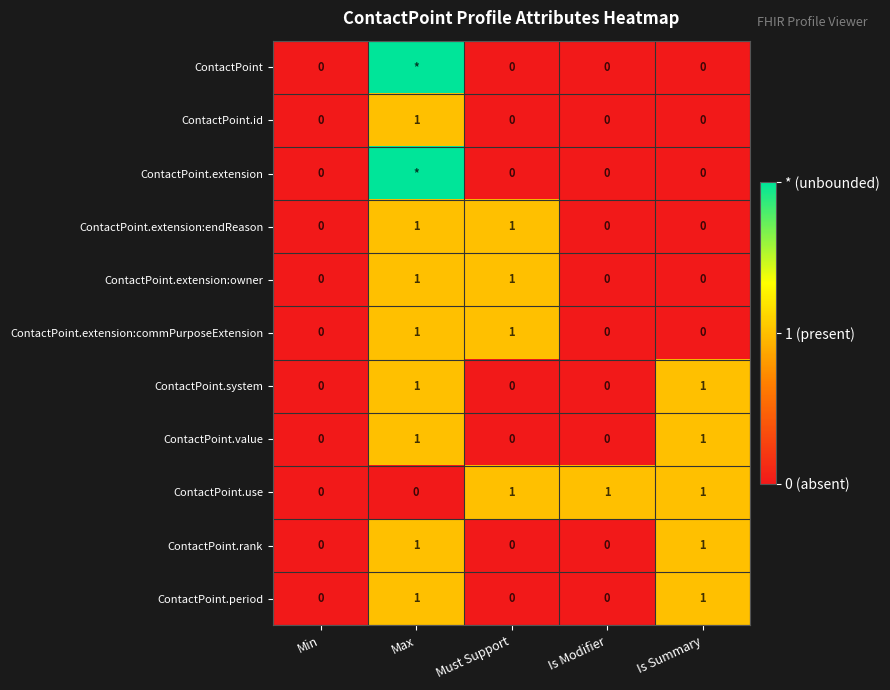

Is it true that ContactPoint.rank equals 0 at Is Summary?

False